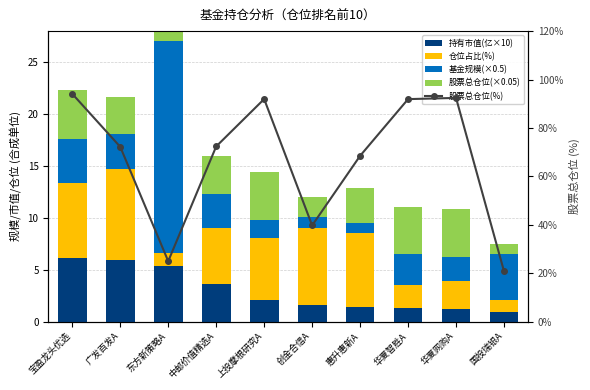

How many data points in 股票总仓位(%) are less than 72?

4